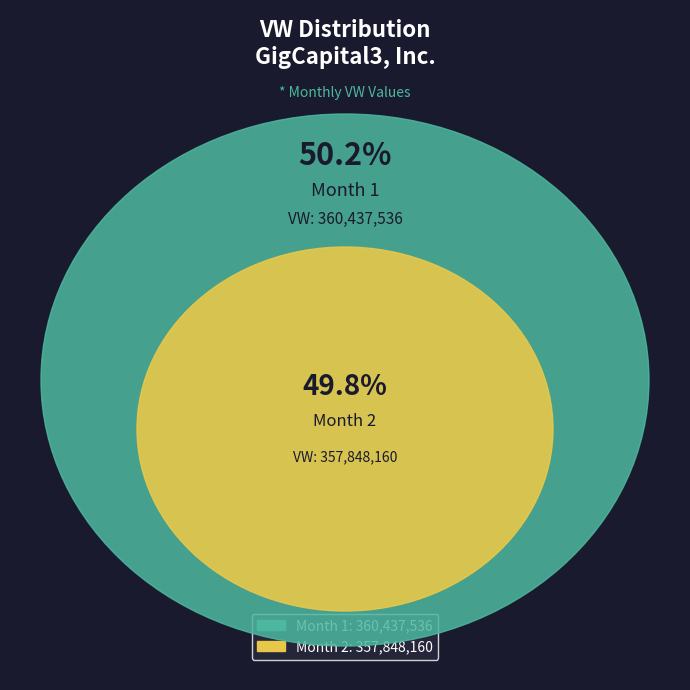

Combined, do Month 1 and Month 2 account for over 50%?

Yes